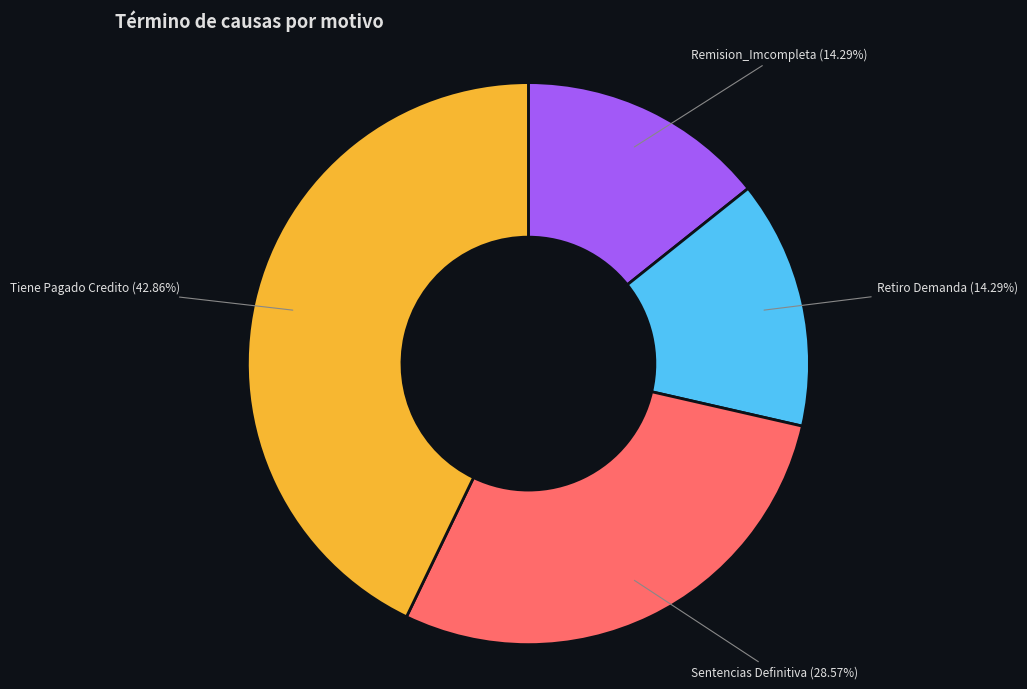

Does any single category account for the majority?

No